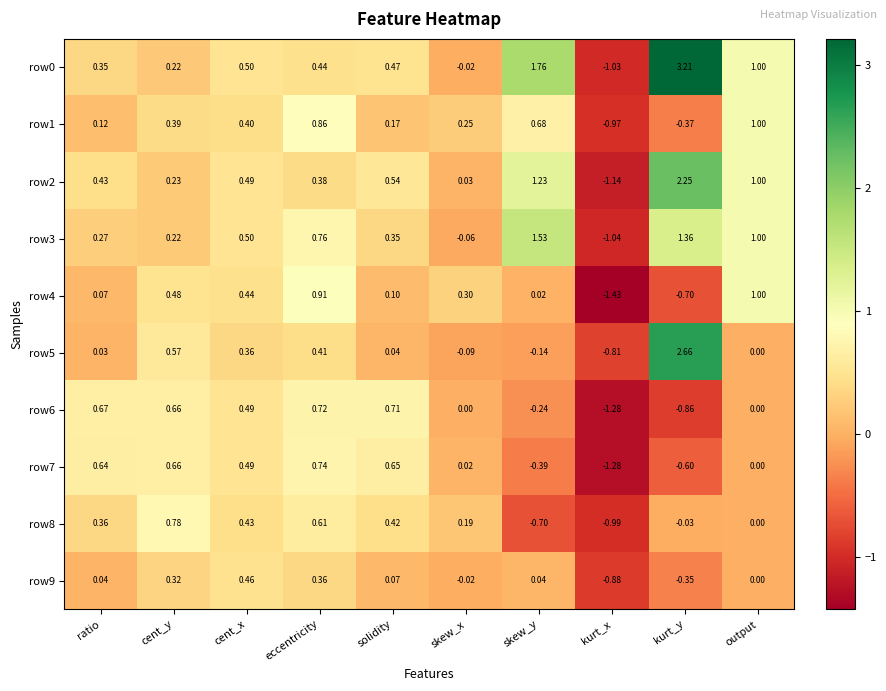

Is the value of row2 at cent_y greater than the value of row9 at kurt_x?

Yes